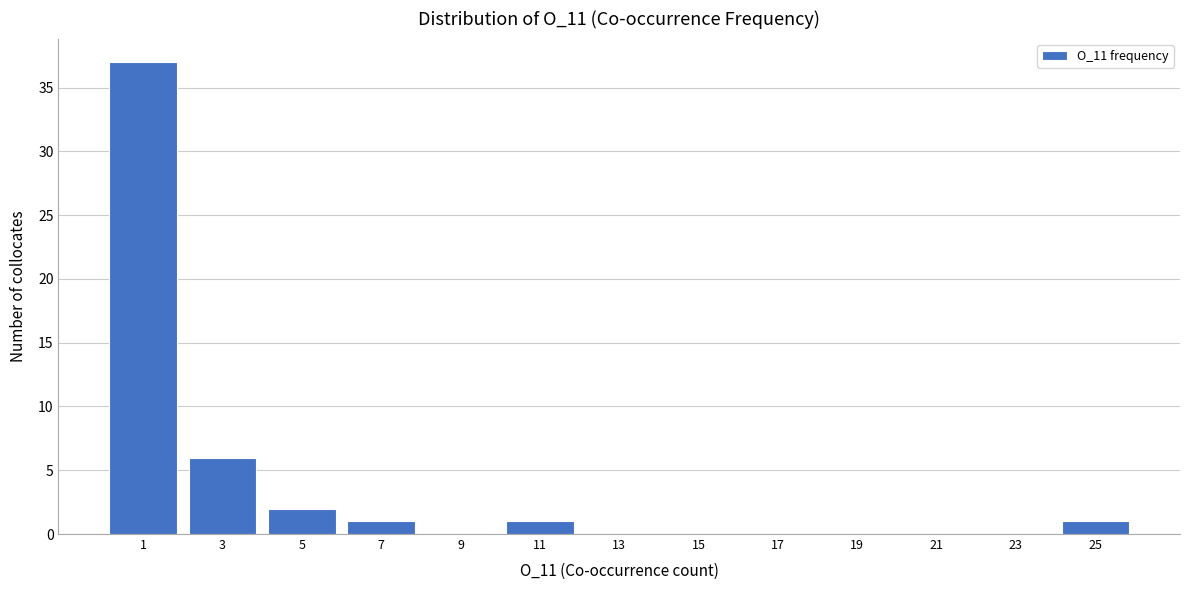

Reading left to right, transcribe all the data shown in this chart.

1=37	3=6	5=2	7=1	9=0	11=1	13=0	15=0	17=0	19=0	21=0	23=0	25=1